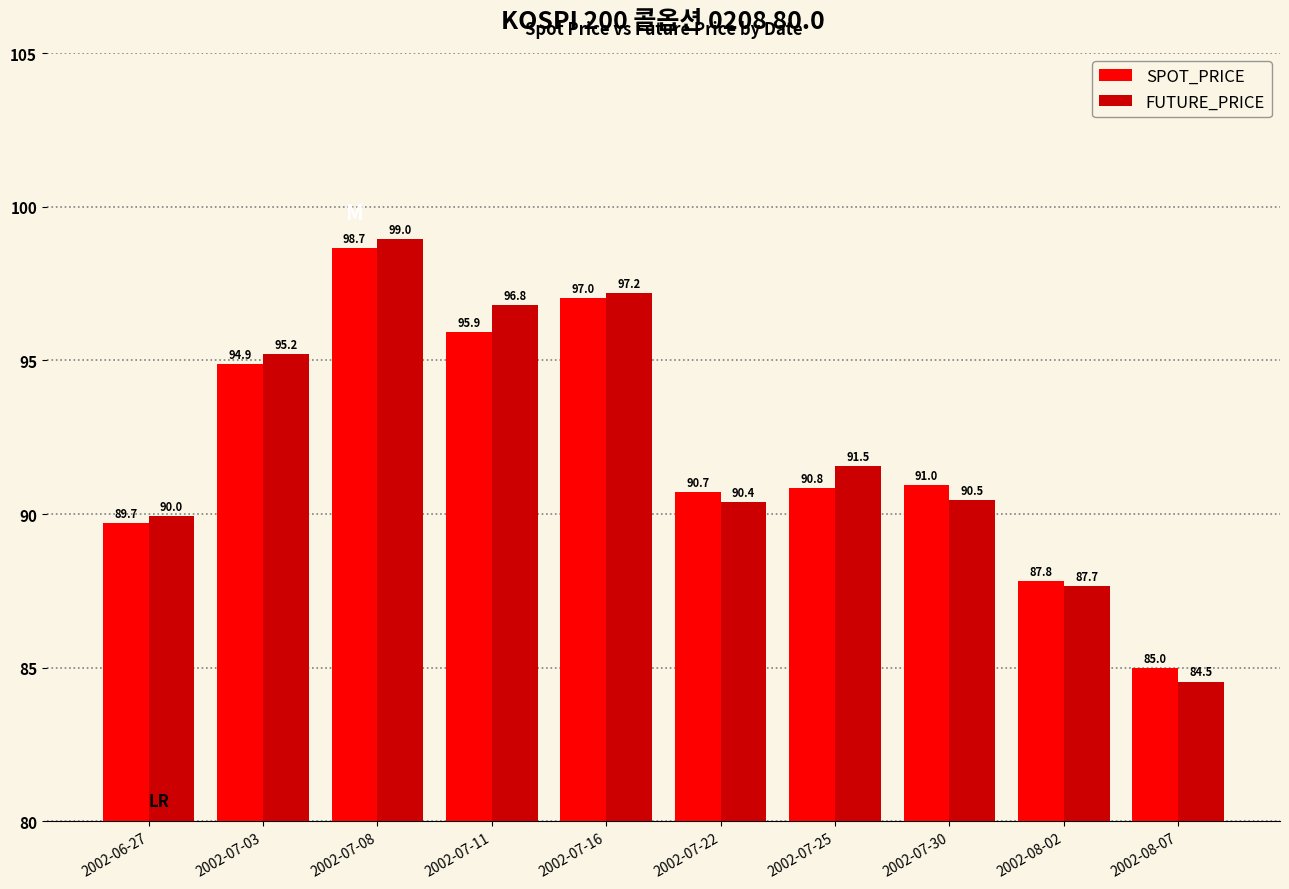

Is it true that FUTURE_PRICE equals 96.8 at 2002-07-11?

True